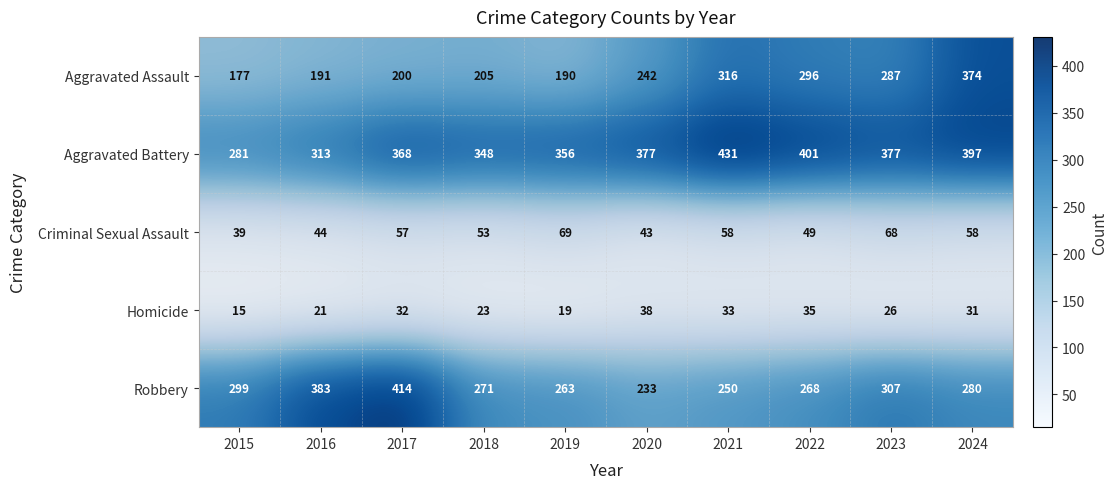

Is it true that Aggravated Assault equals 157 at 2021?

False